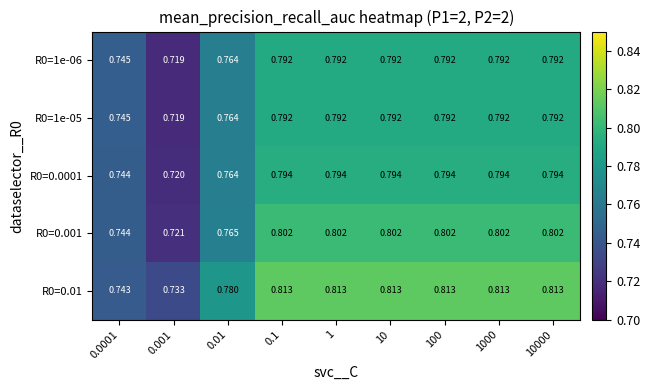

Which has a higher value, 0.001 or 1000?

1000